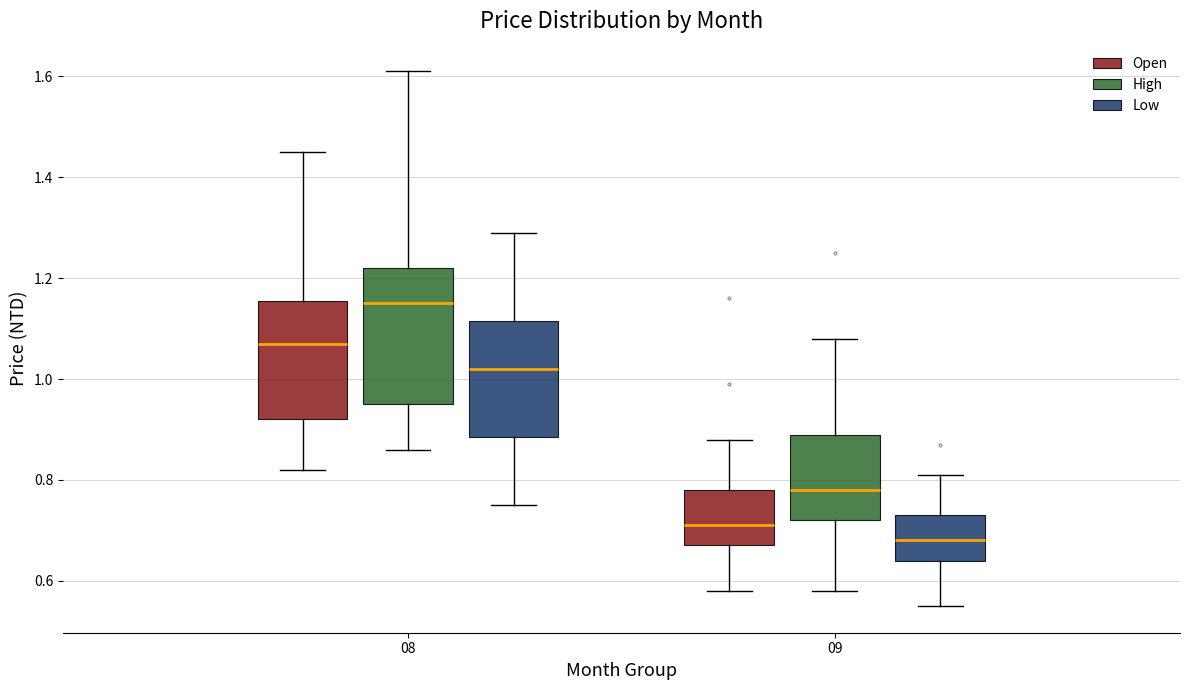

Reading left to right, read every box against the y-axis: the position of its median line, the range the box covers, and the ends of its whiskers. The values are not printed on the chart, so give them approximately, as read against the axis.

08 (Open): median 1.08, box 0.92 to 1.16, whiskers 0.82 to 1.46
08 (High): median 1.16, box 0.96 to 1.22, whiskers 0.86 to 1.62
08 (Low): median 1.02, box 0.88 to 1.12, whiskers 0.76 to 1.30
09 (Open): median 0.72, box 0.68 to 0.78, whiskers 0.58 to 0.88
09 (High): median 0.78, box 0.72 to 0.90, whiskers 0.58 to 1.08
09 (Low): median 0.68, box 0.64 to 0.74, whiskers 0.56 to 0.82